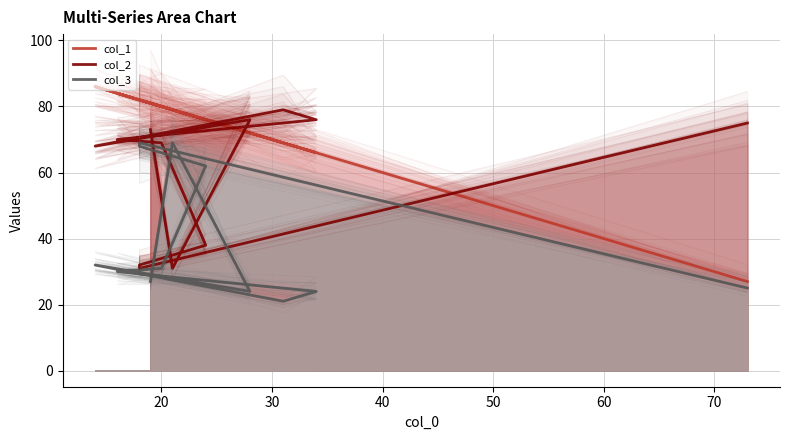

Between 11 and 20, which is larger?

20